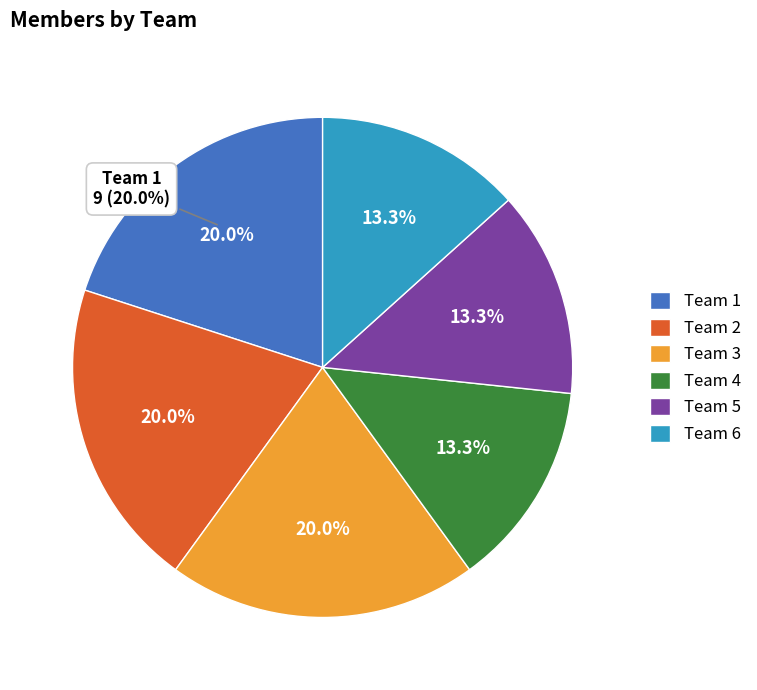

To the nearest percent, what is the combined percentage of Team 1 and Team 6?

33%